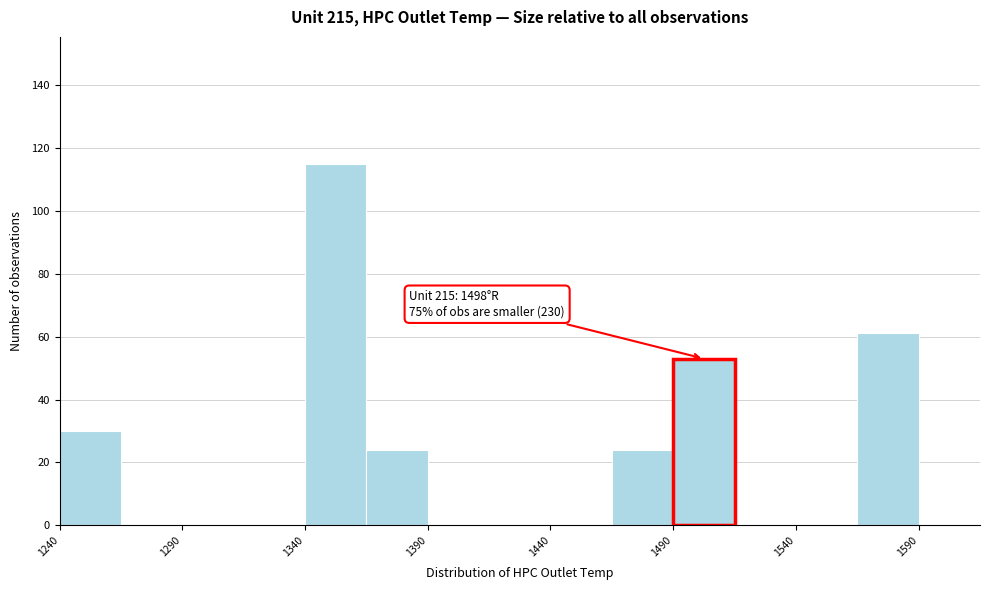

Which range on the x-axis has the tallest bar?

1340 to 1365